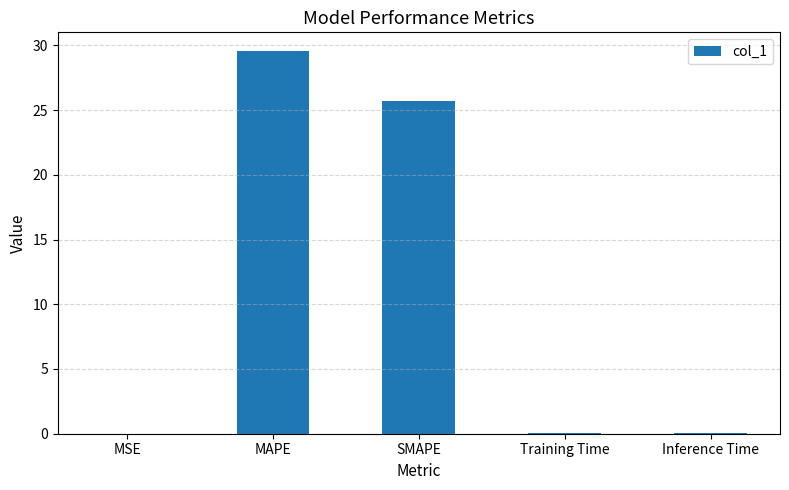

True or false: the data shows 29.5 at MAPE.

True